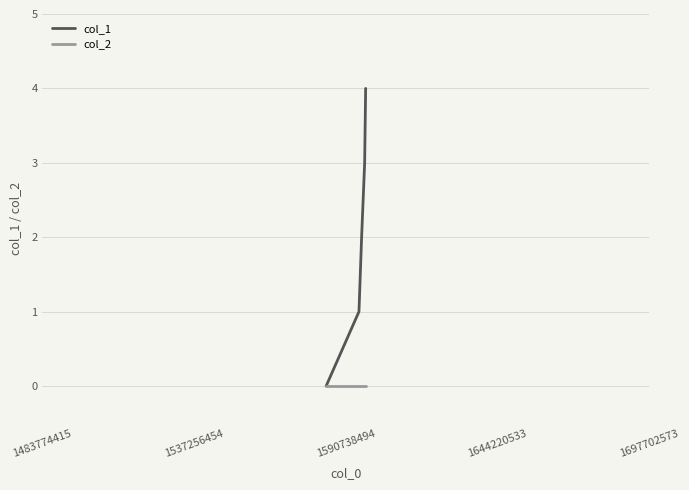

What is the greatest value displayed?

4